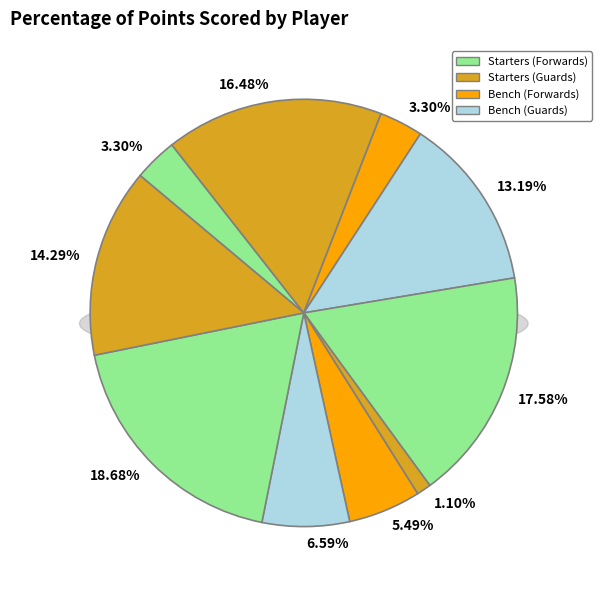

Is it true that D. Tate is 5% of the pie?

True